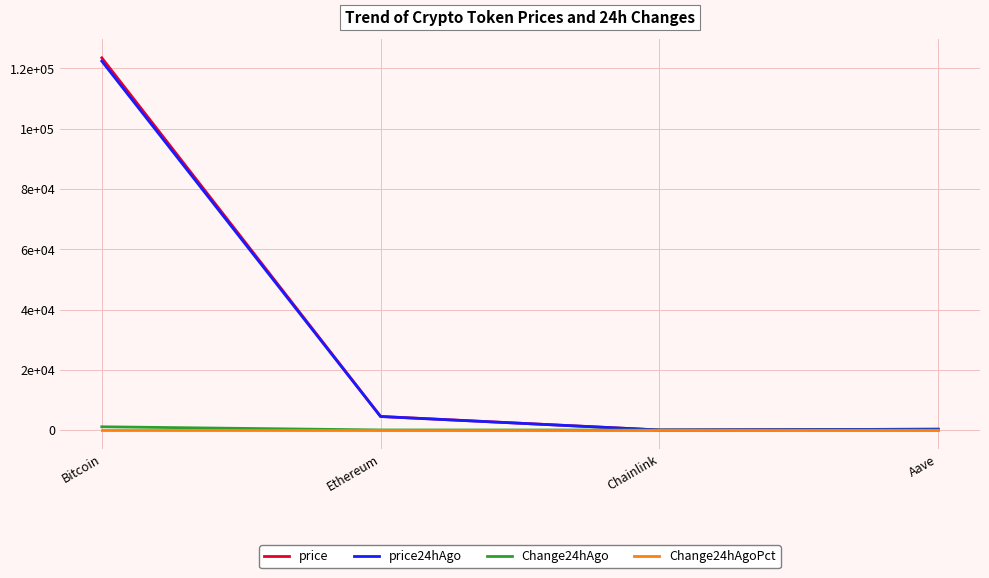

True or false: price has more than 2 interior local peaks.

False